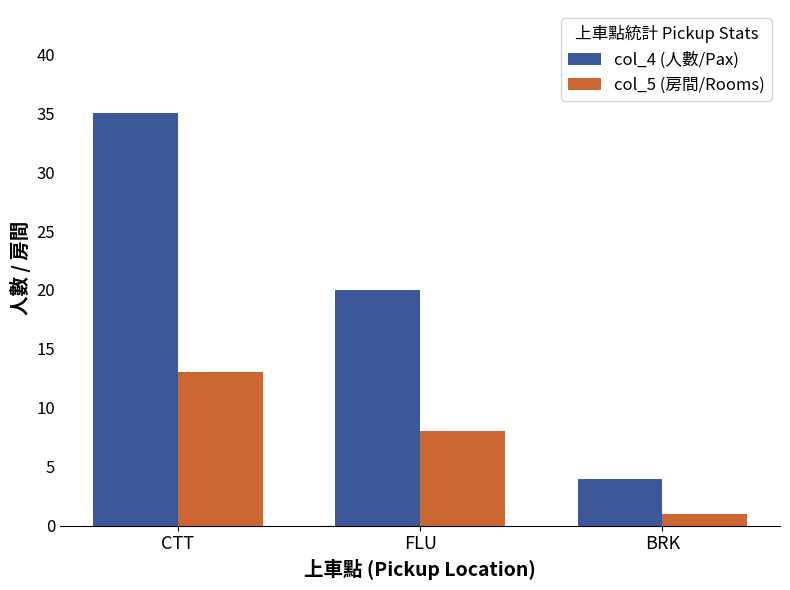

How many data points does each series have?

3